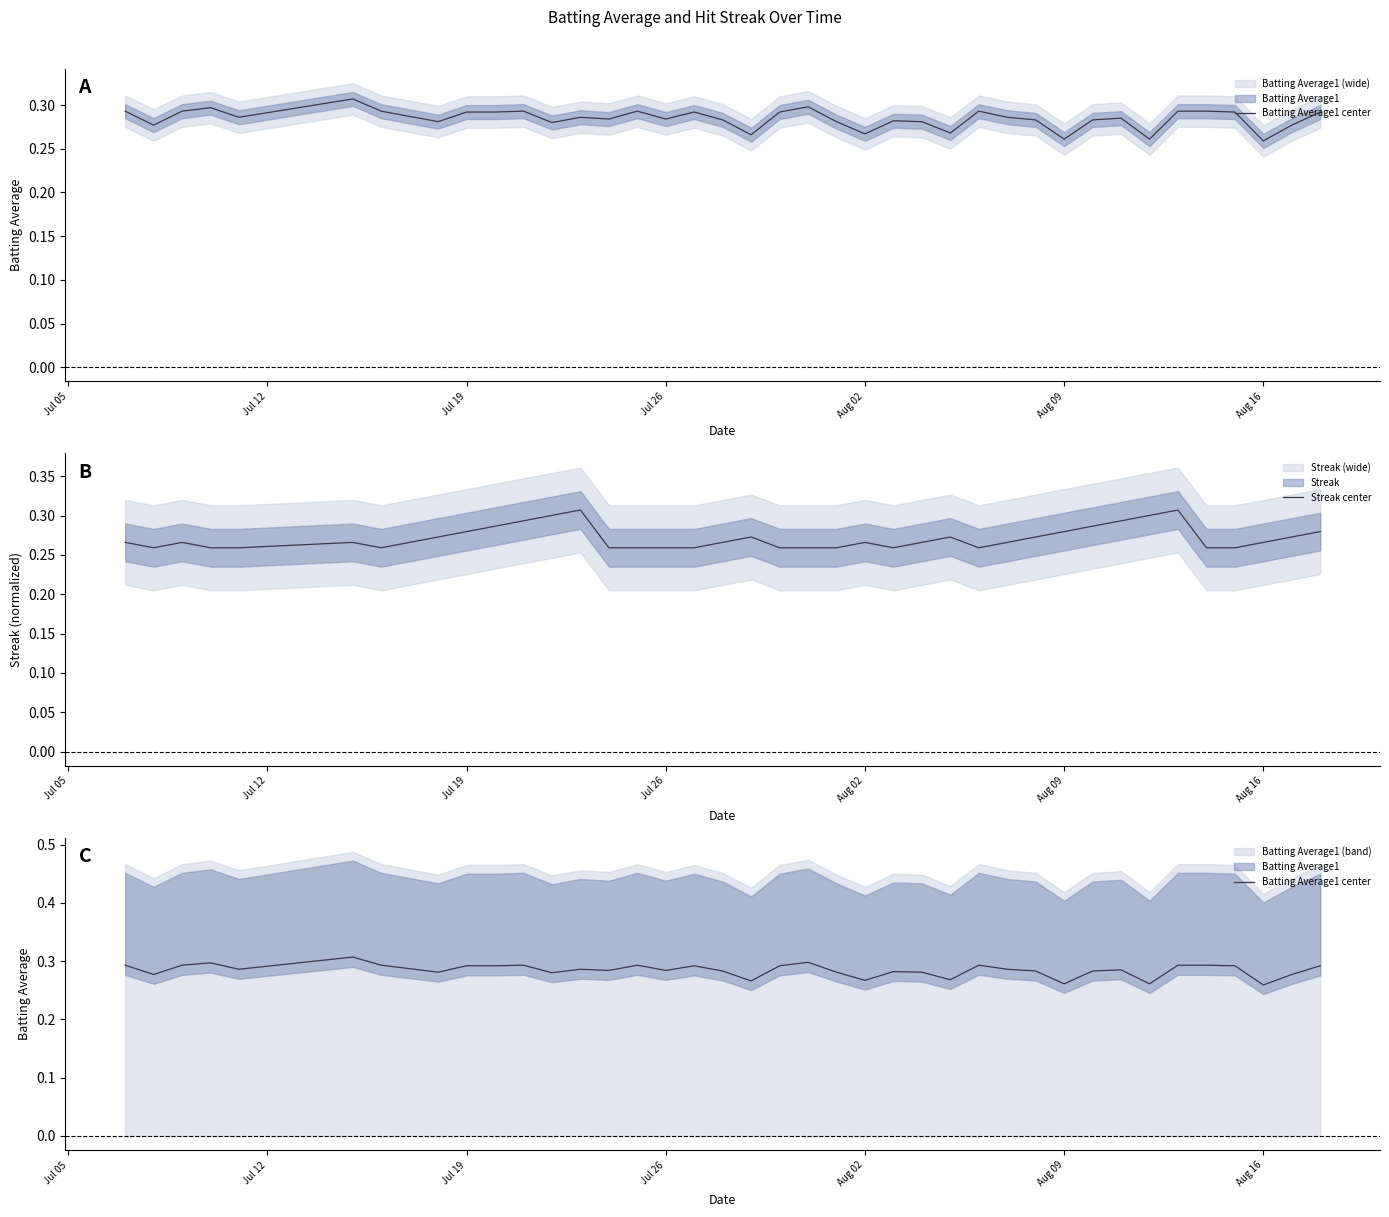

What is the greatest value displayed?

0.3